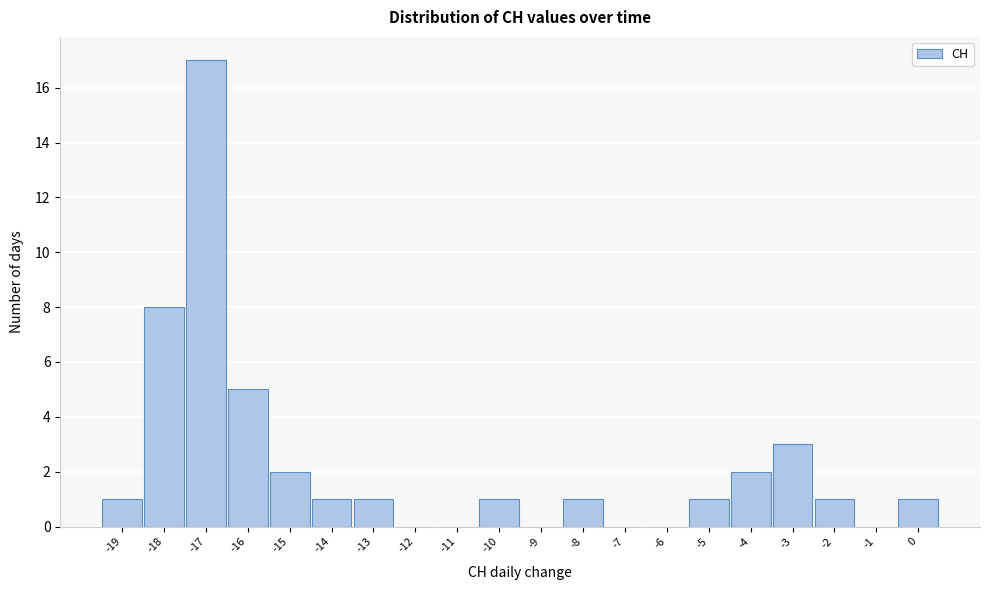

Reading left to right, list every bar in this chart as the range it spans on the x-axis followed by its height. The values are not printed on the chart, so give them approximately, as read against the axis.

-19.5 to -18.5: 1
-18.5 to -17.5: 8
-17.5 to -16.5: 17
-16.5 to -15.5: 5
-15.5 to -14.5: 2
-14.5 to -13.5: 1
-13.5 to -12.5: 1
-12.5 to -11.5: 0
-11.5 to -10.5: 0
-10.5 to -9.5: 1
-9.5 to -8.5: 0
-8.5 to -7.5: 1
-7.5 to -6.5: 0
-6.5 to -5.5: 0
-5.5 to -4.5: 1
-4.5 to -3.5: 2
-3.5 to -2.5: 3
-2.5 to -1.5: 1
-1.5 to -0.5: 0
-0.5 to 0.5: 1